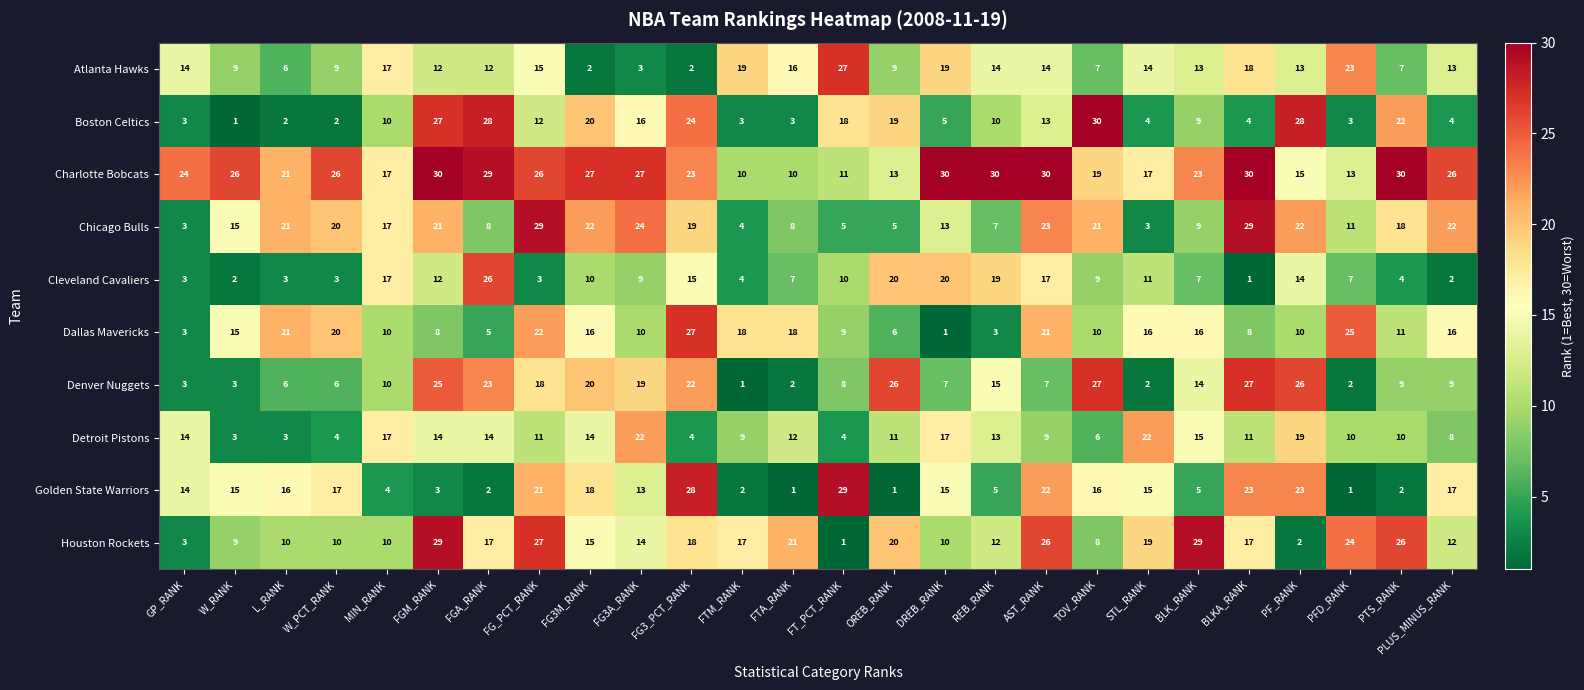

How many data points in Golden State Warriors are less than 15?

12